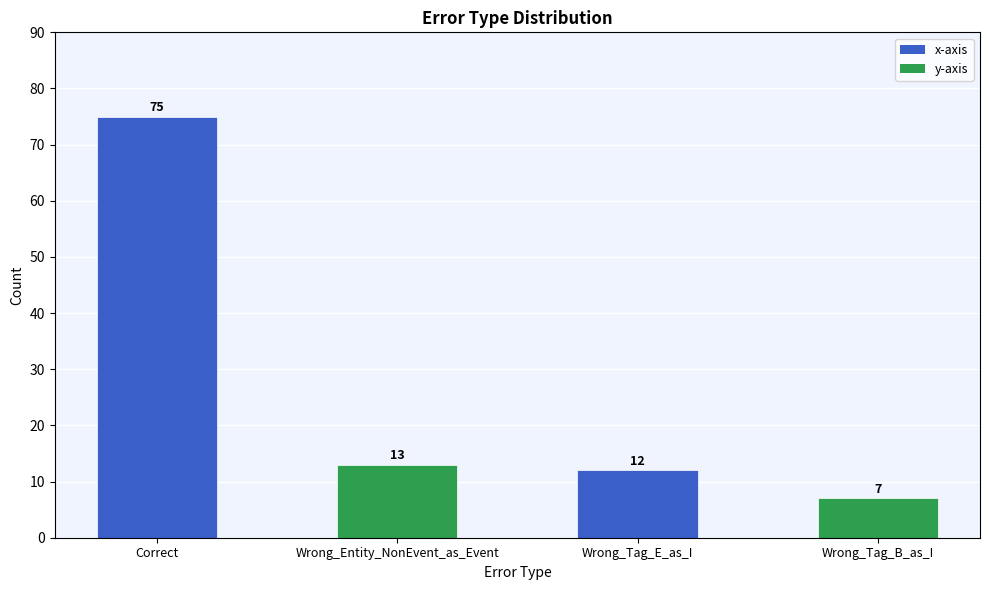

Reading left to right, transcribe all the data shown in this chart.

Correct=75	Wrong_Entity_NonEvent_as_Event=13	Wrong_Tag_E_as_I=12	Wrong_Tag_B_as_I=7